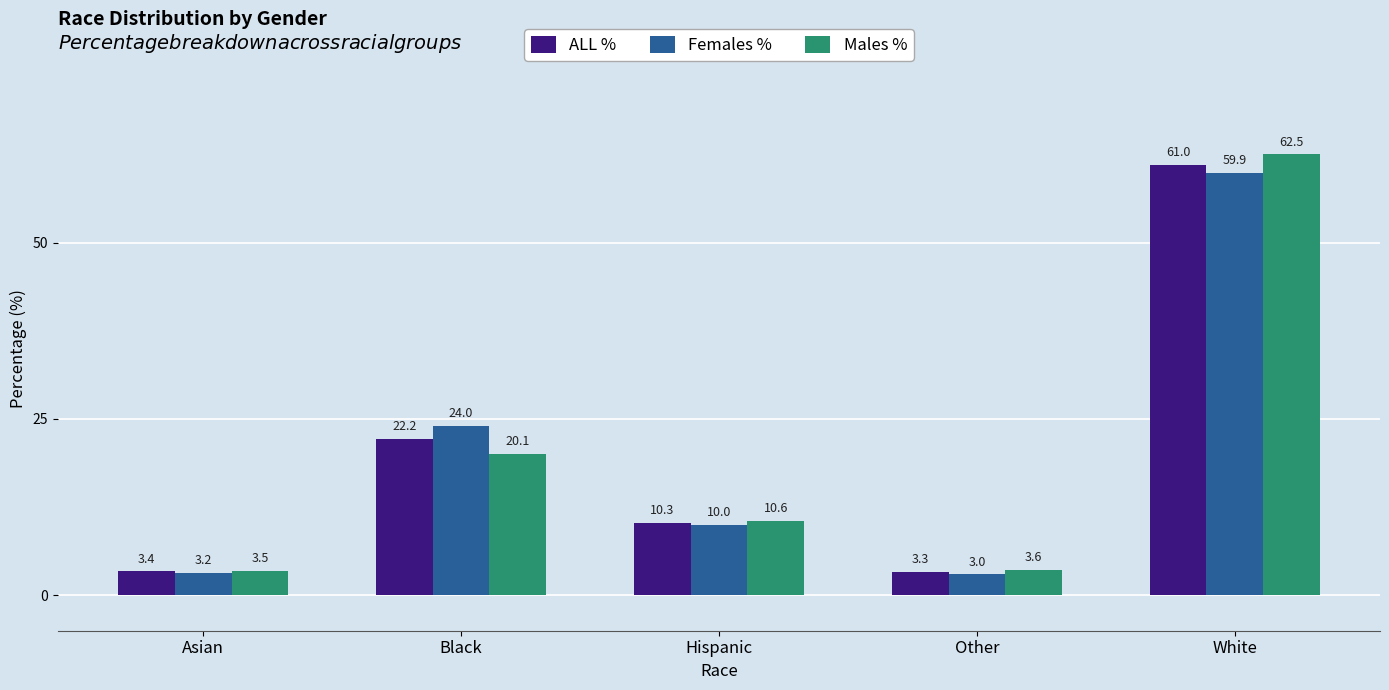

What is the average value of the Females % series?

20.0